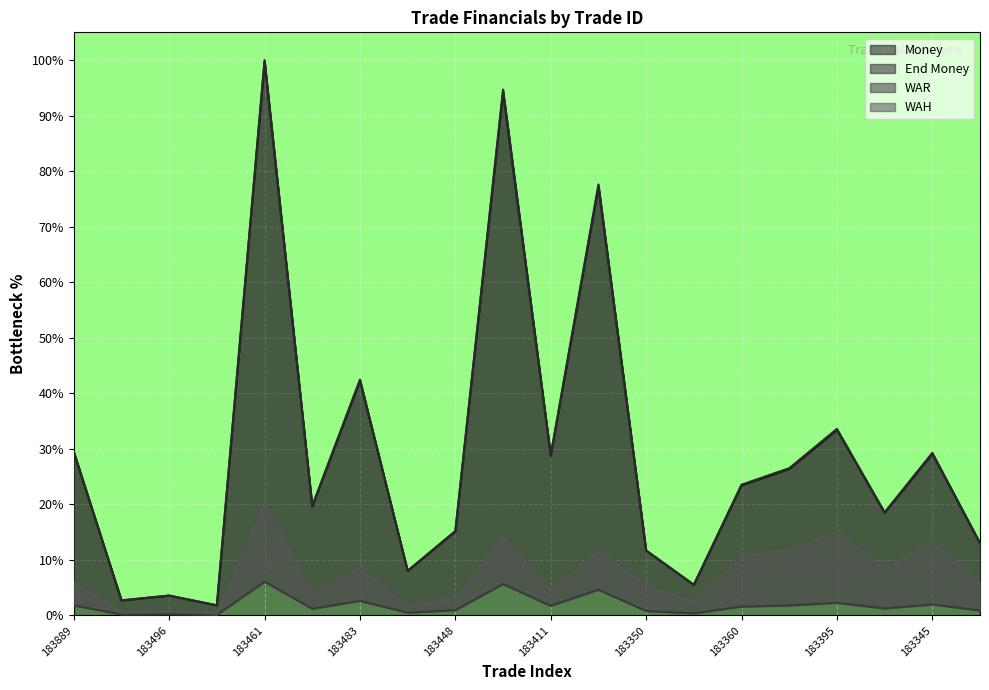

What is the difference between the maximum and minimum values in the Money series?

97.9